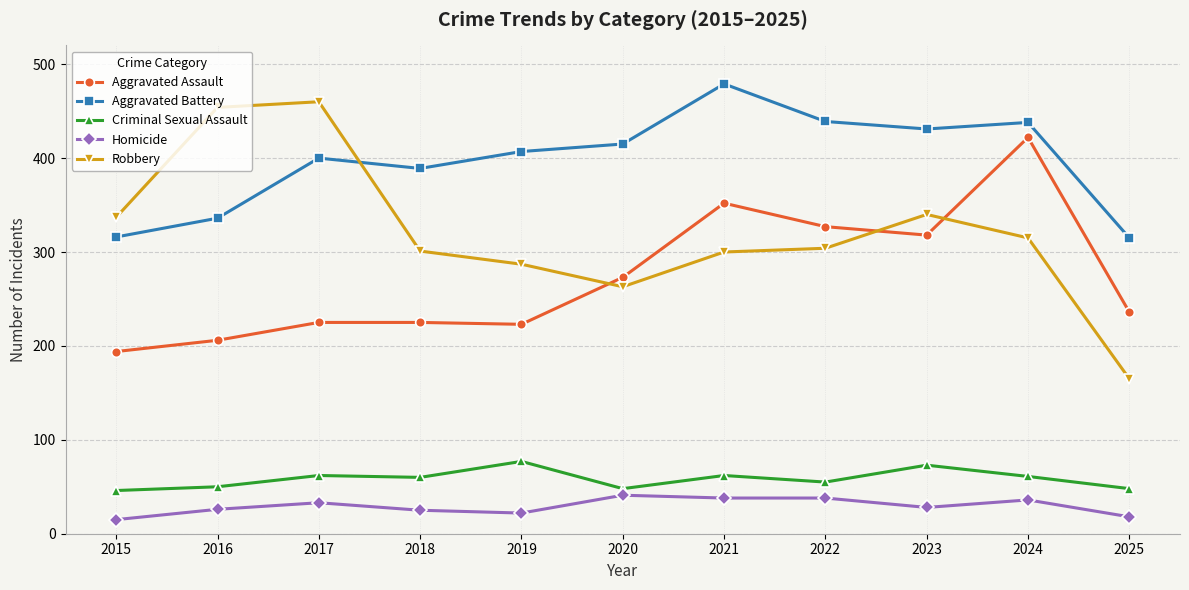

How many series are shown in this chart?

5